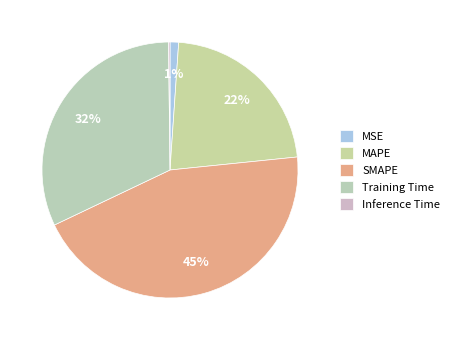

Which category has the biggest portion of the pie?

SMAPE